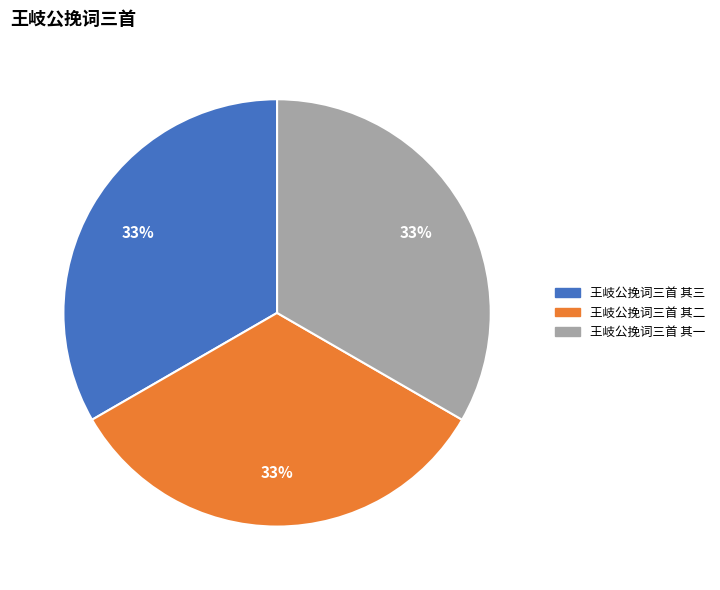

The 王岐公挽词三首 其一 slice represents 33% of the pie. True or false?

True